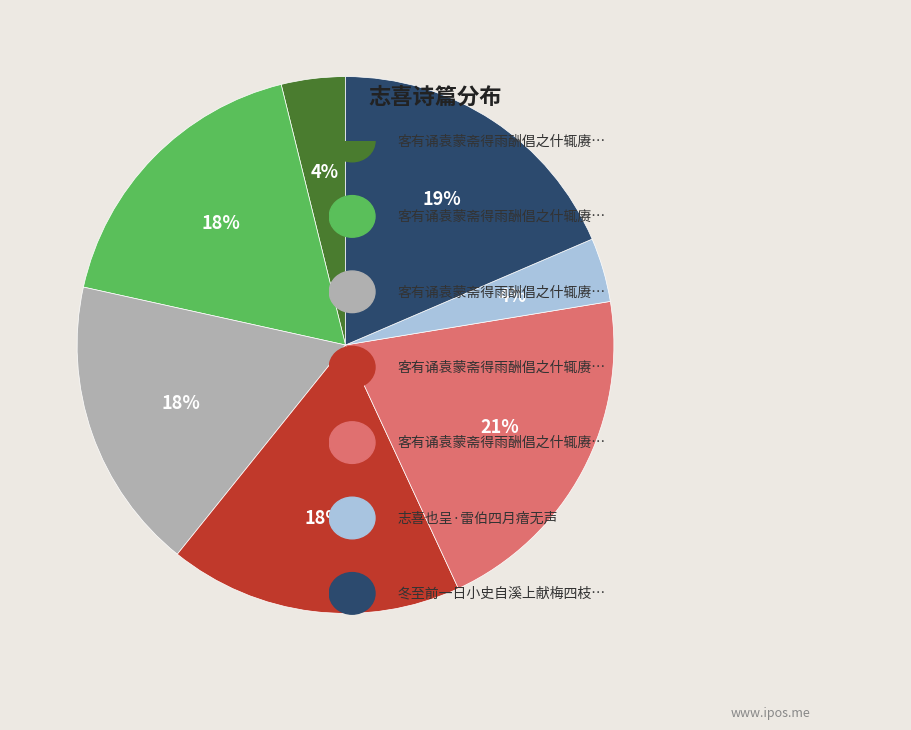

To the nearest percent, what is the difference between the largest and smallest slice percentages?

17%